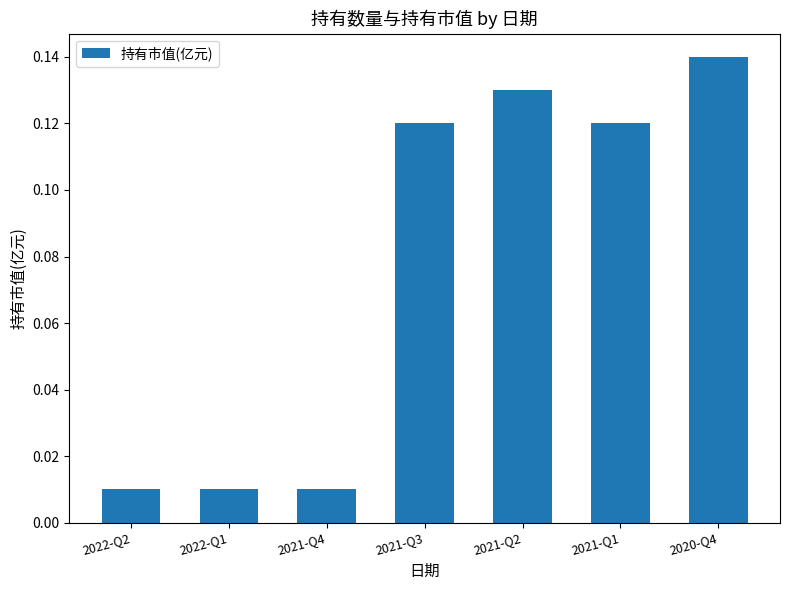

What is the change in value from 2021-Q4 to 2020-Q4?

+0.1